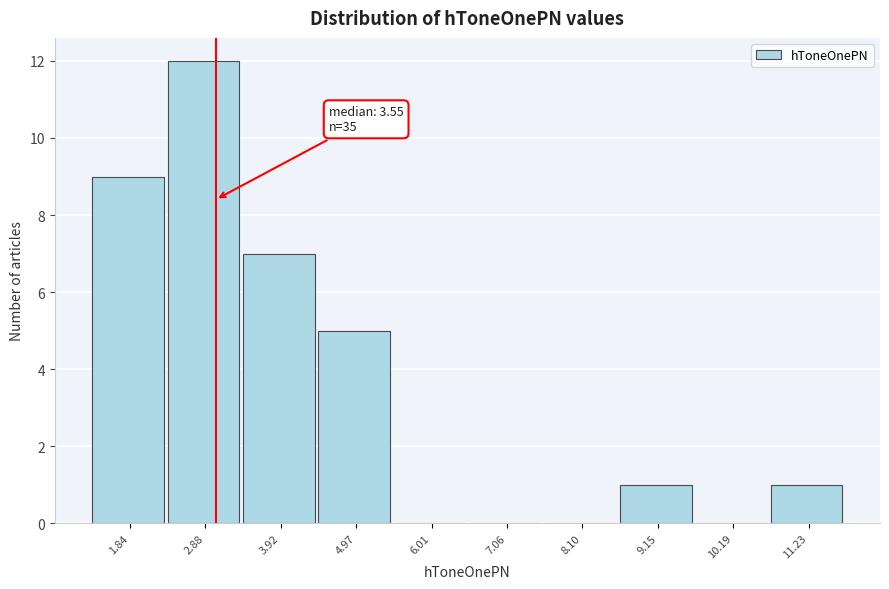

Reading left to right, extract all data points from this chart.

1.84=9	2.88=12	3.92=7	4.97=5	6.01=0	7.06=0	8.10=0	9.15=1	10.19=0	11.23=1